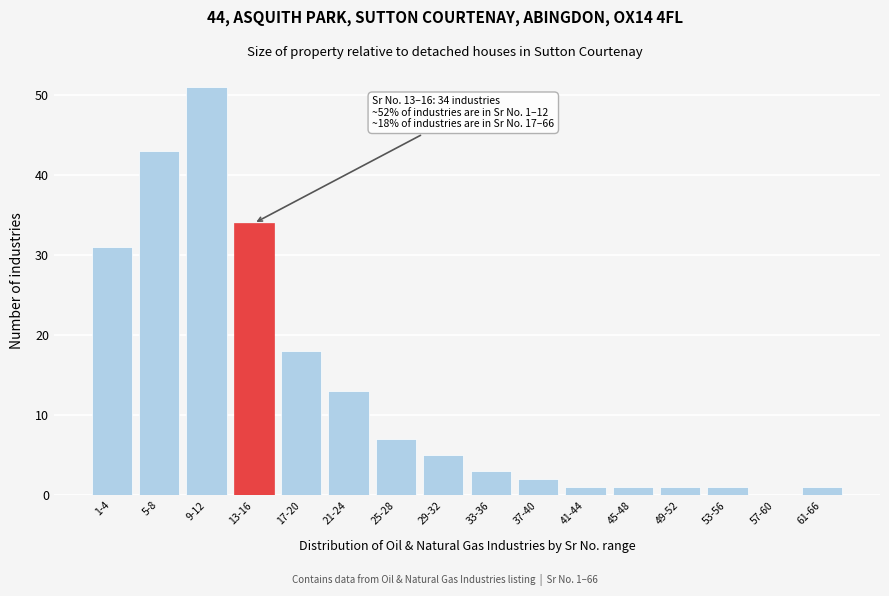

Reading right to left, transcribe all the data shown in this chart.

61-66=1	57-60=0	53-56=1	49-52=1	45-48=1	41-44=1	37-40=2	33-36=3	29-32=5	25-28=7	21-24=13	17-20=18	13-16=34	9-12=51	5-8=43	1-4=31